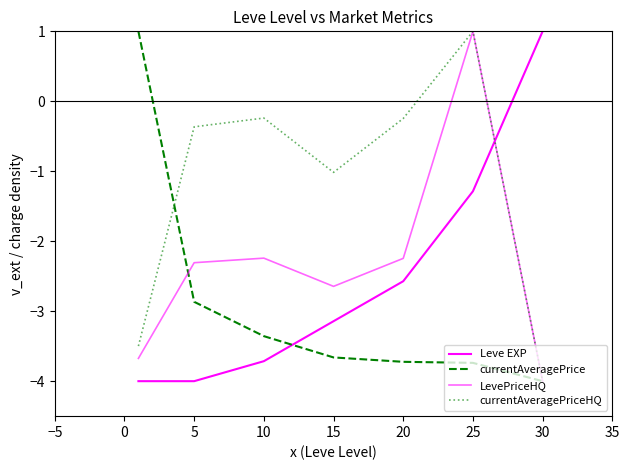

What is the sum of all currentAveragePriceHQ values?

-8.4